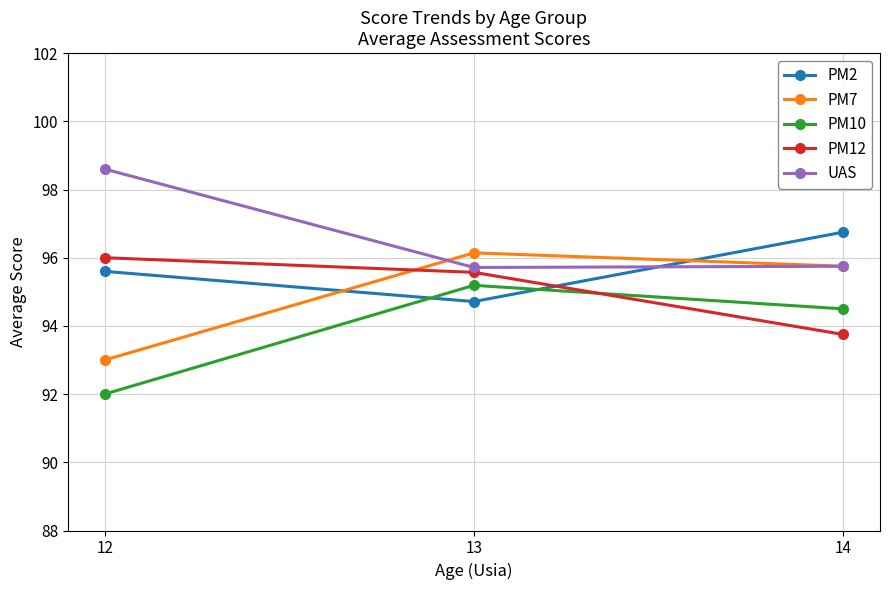

How many lines are shown in the chart?

5